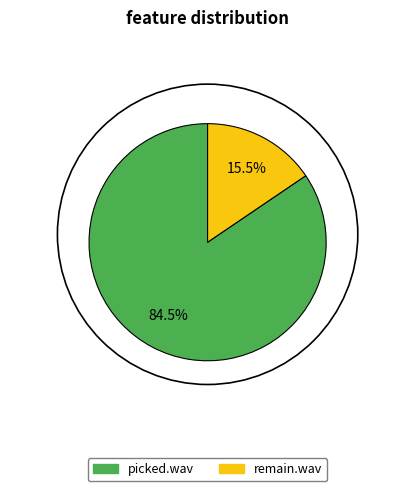

Rank the categories by value from highest to lowest.

picked.wav, remain.wav